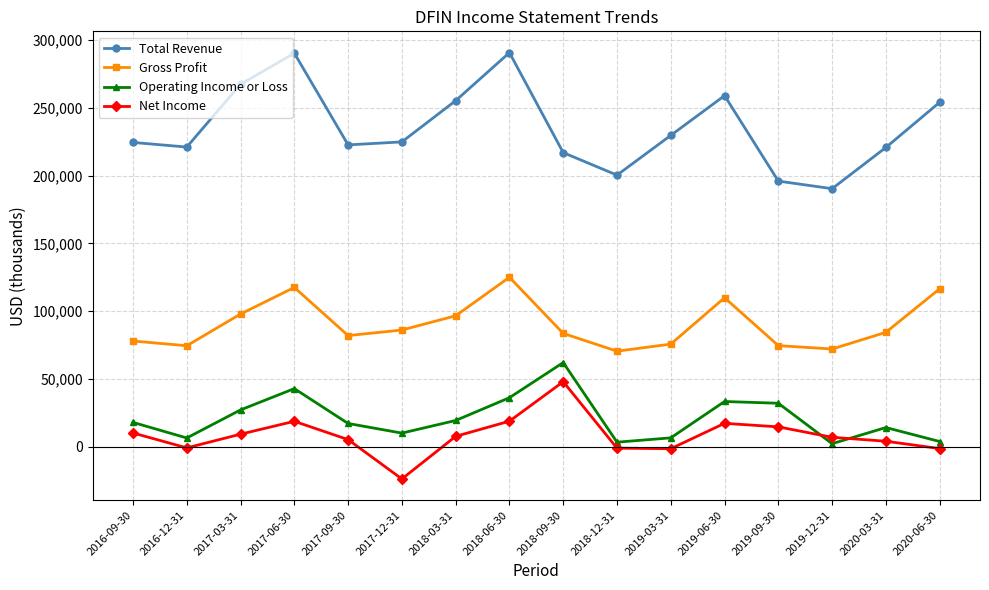

True or false: Gross Profit and Net Income cross at least once.

False